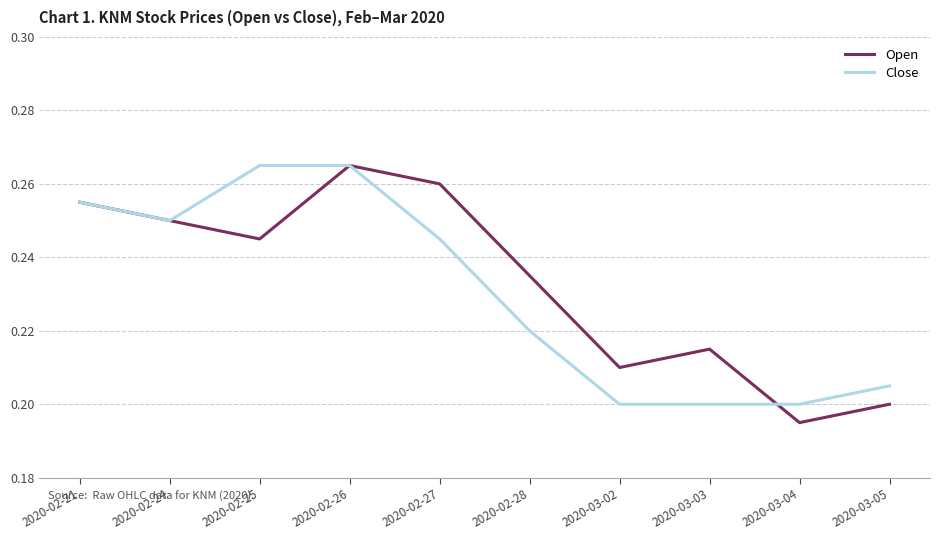

At which label does Open reach its peak?

2020-02-26